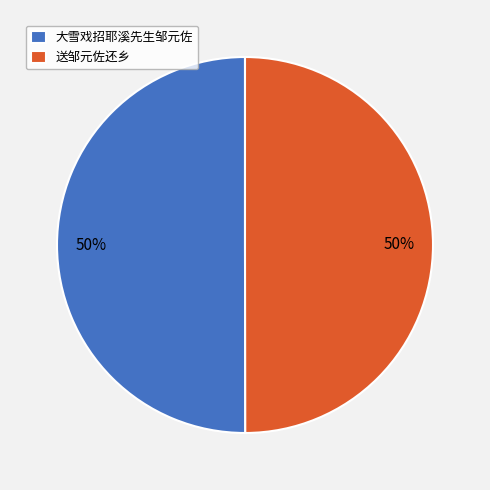

The 大雪戏招耶溪先生邹元佐 slice represents 39% of the pie. True or false?

False